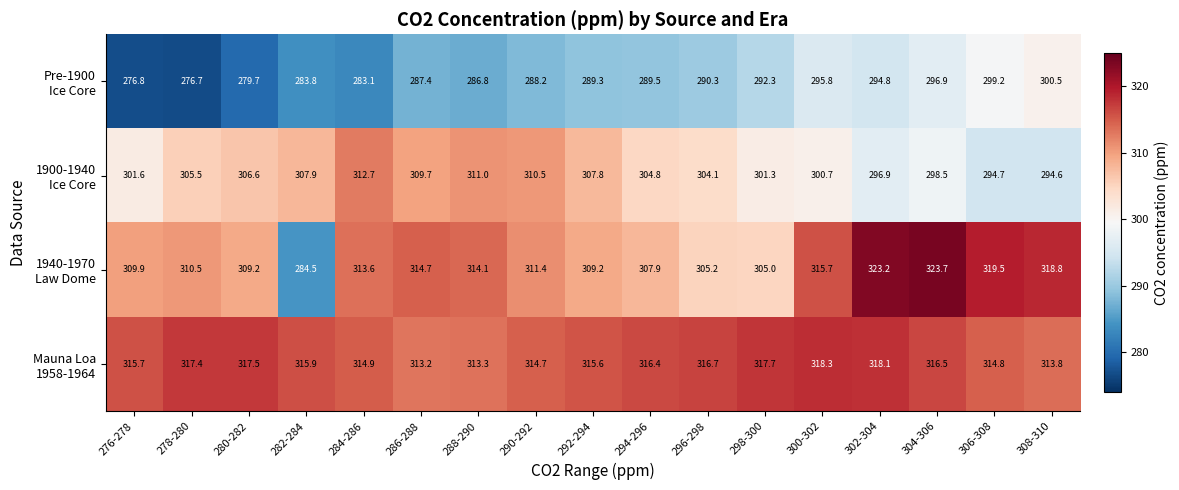

What is the spread (max minus min) of values at 306-308?

24.8